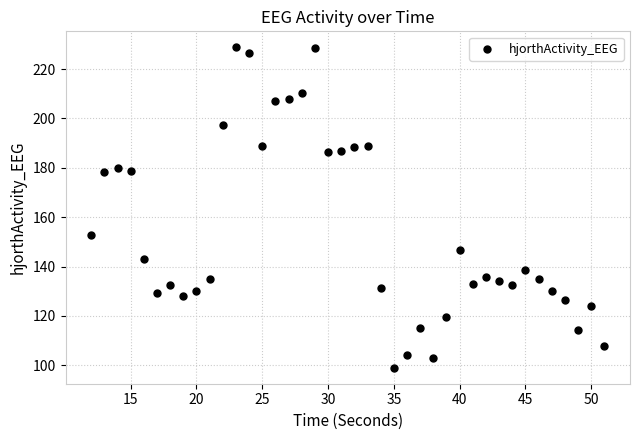

What Y value in the scatter plot is closest to 163?

152.8